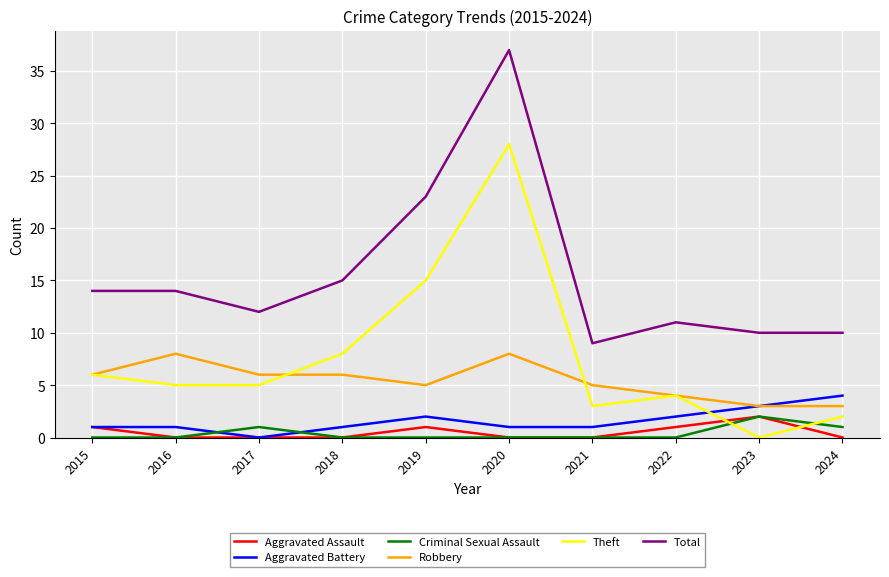

Where is the first local maximum for Criminal Sexual Assault?

2017